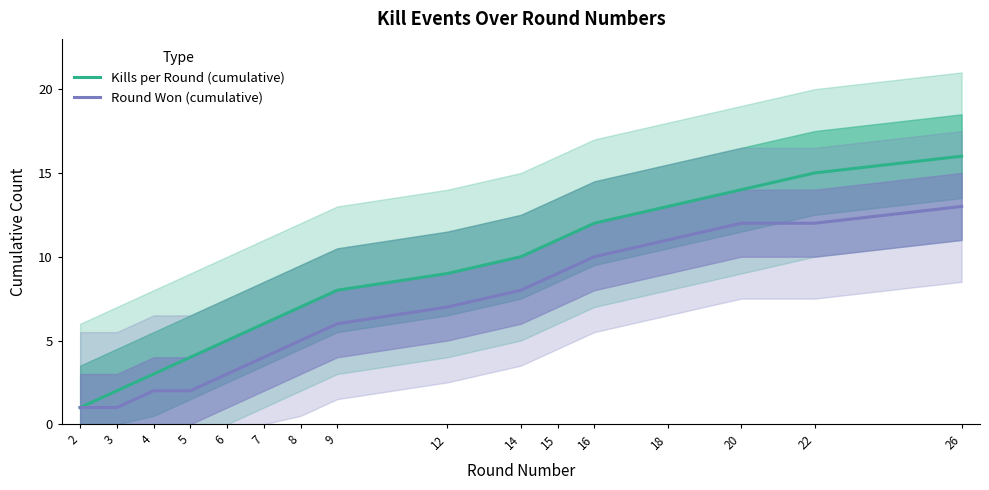

What is the total value across all series at 15?

20